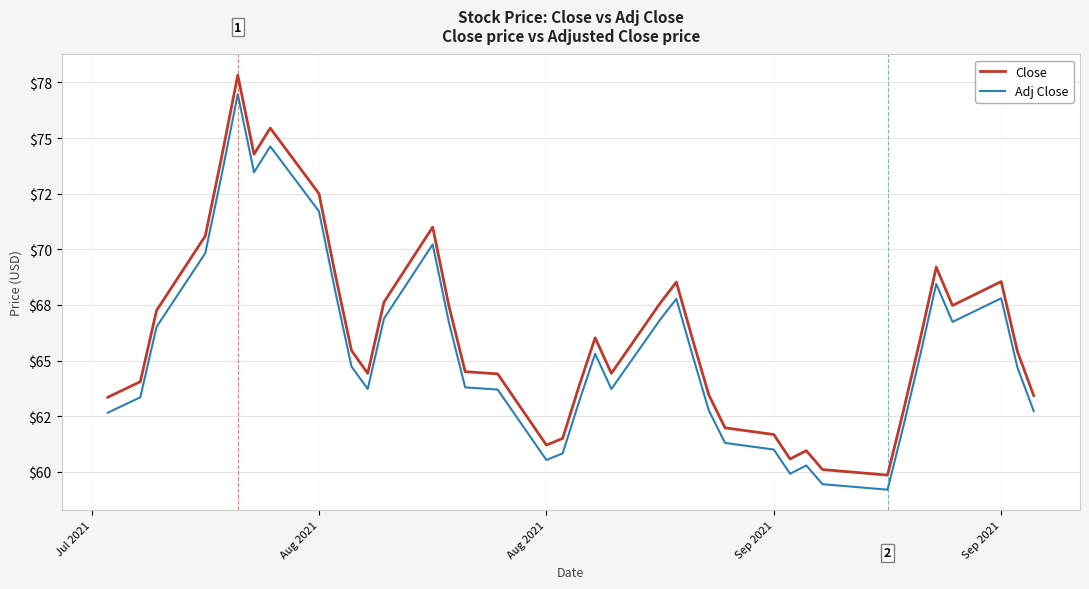

Rank the series by their maximum value, from lowest to highest.

Adj Close, Close